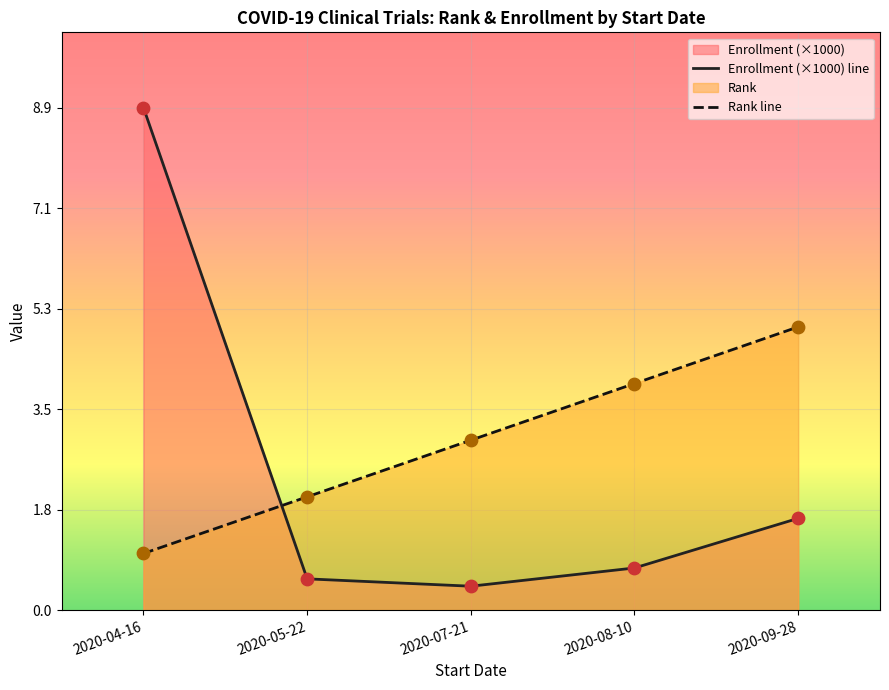

Which series has the largest Y range (max minus min)?

Enrollment (×1000) line